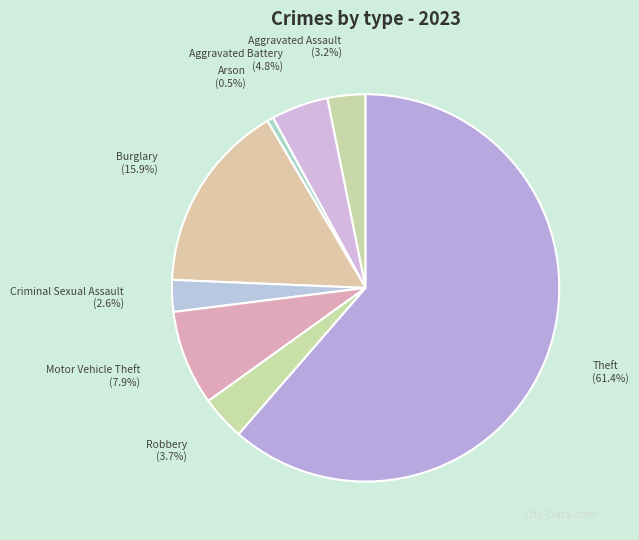

The Criminal Sexual Assault slice represents 3% of the pie. True or false?

True